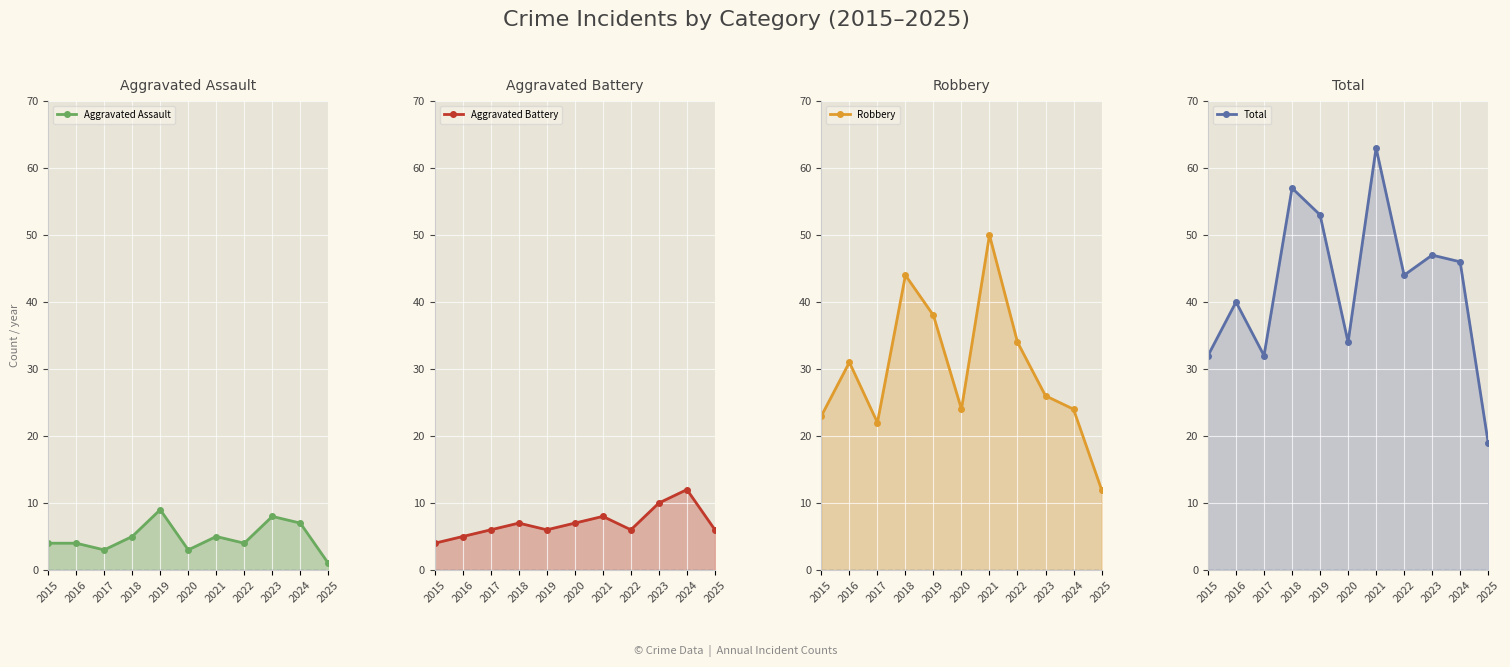

Which category has the highest value across all series?

2021